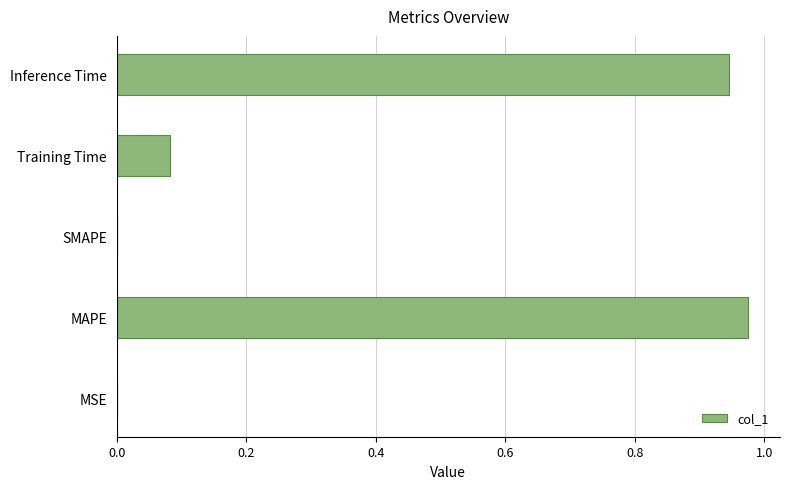

What is the sum of all values?

2.0